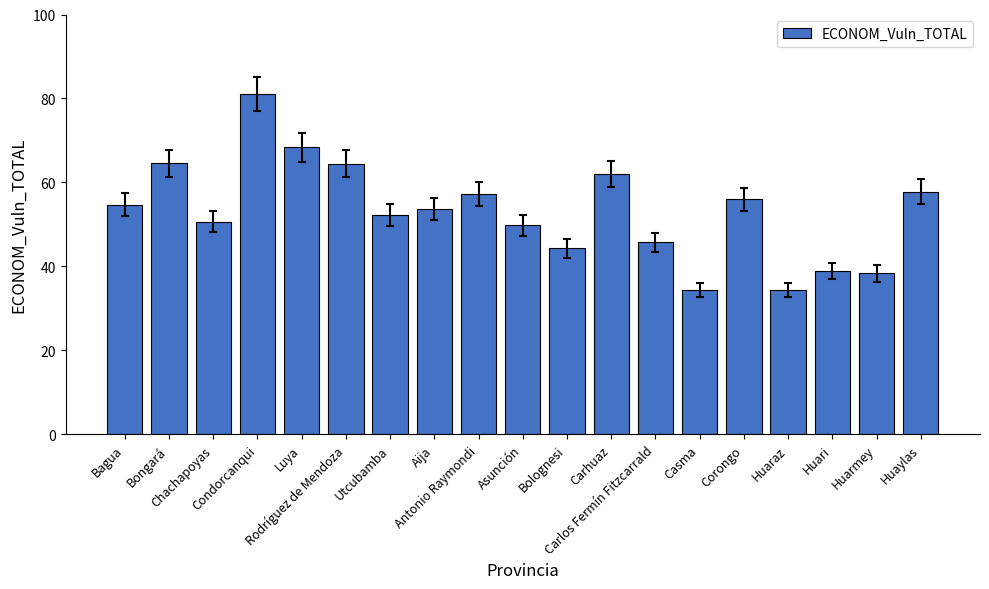

Is it true that the value at Luya is 22.6?

False